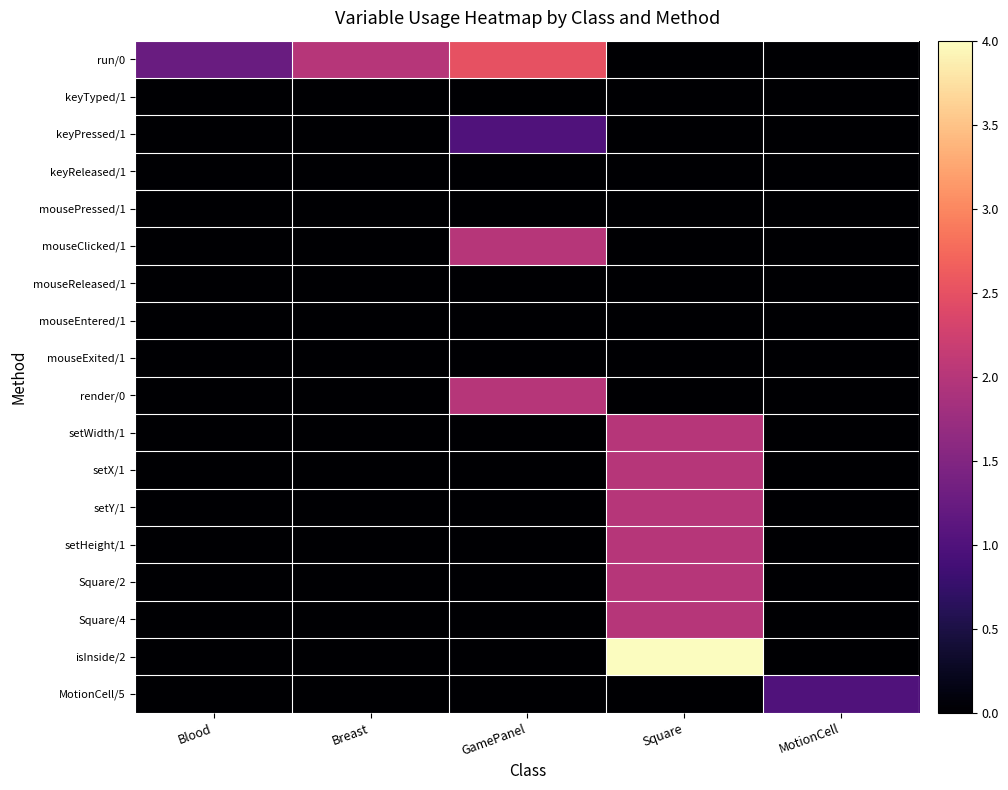

Between Blood and Breast, which series saw the biggest shift?

run/0